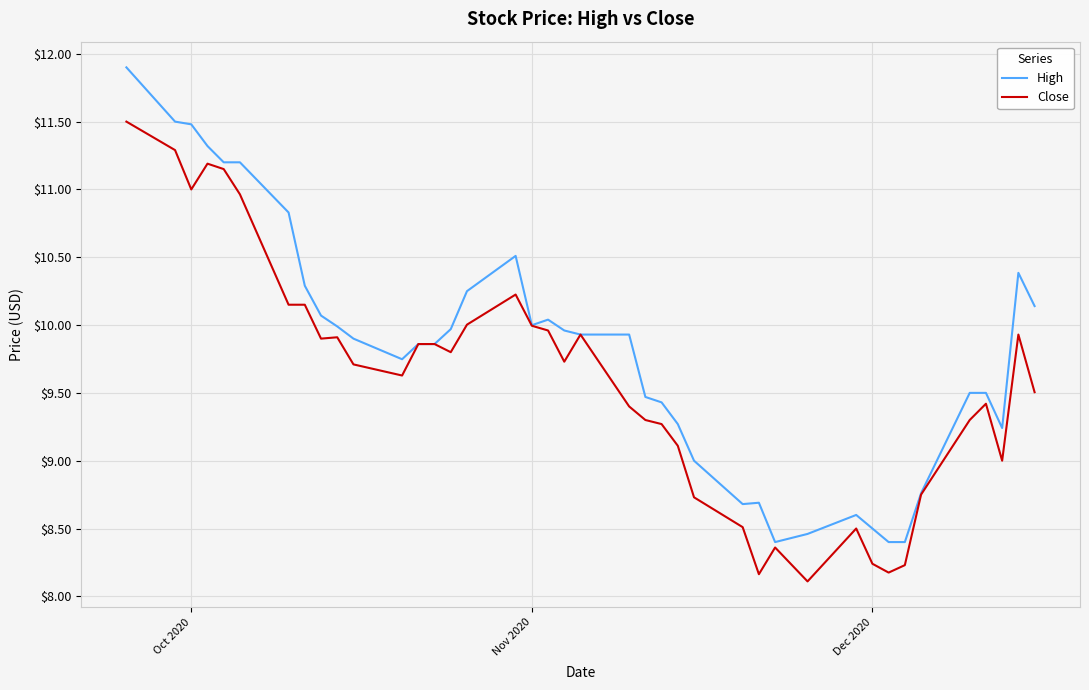

List the series in order of their peak value, lowest first.

Close, High